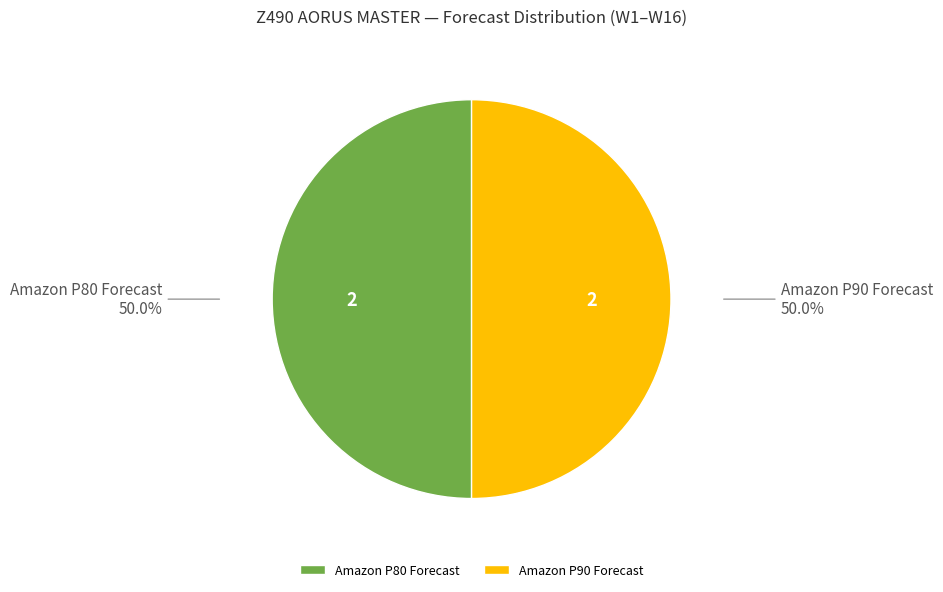

How many slices are in this pie chart?

2